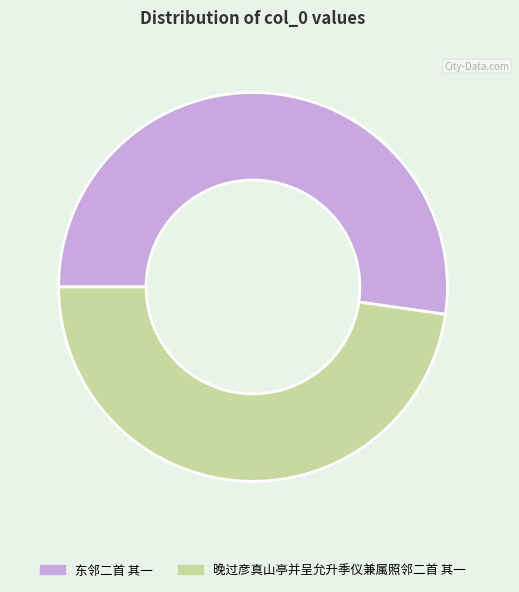

Is there any slice that represents more than half of the pie?

Yes